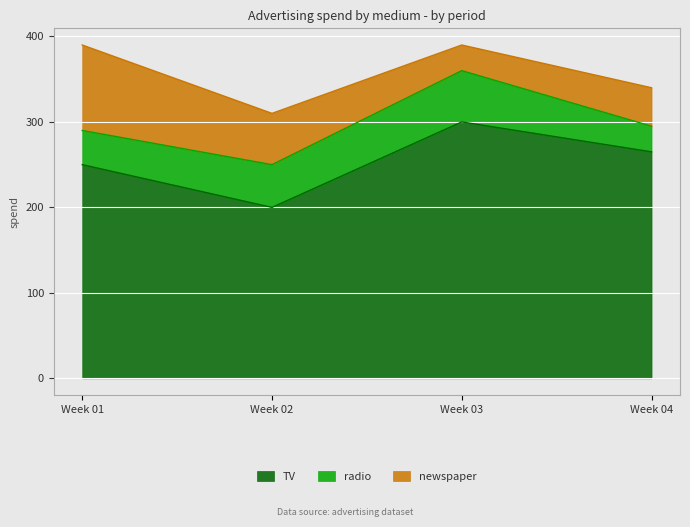

List the labels in order of TV value, largest first.

Week 03, Week 04, Week 01, Week 02